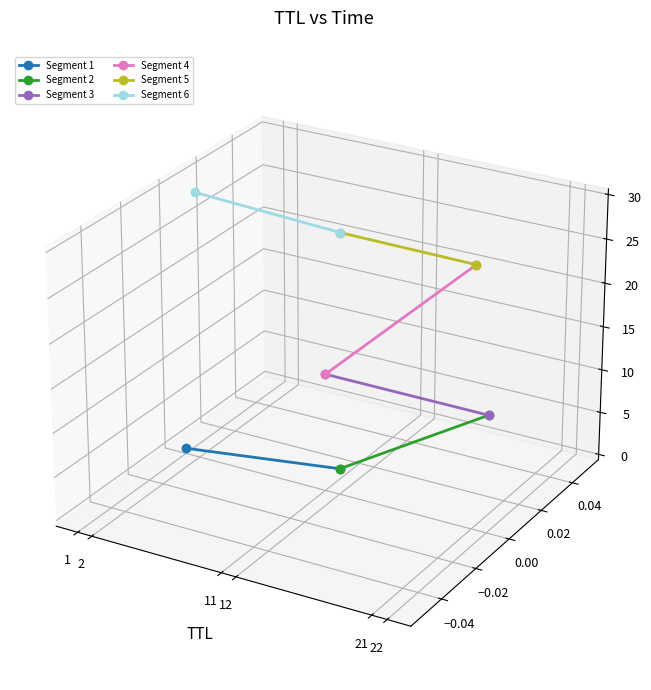

What are all the series names shown in the legend?

Segment 1, Segment 2, Segment 3, Segment 4, Segment 5, Segment 6